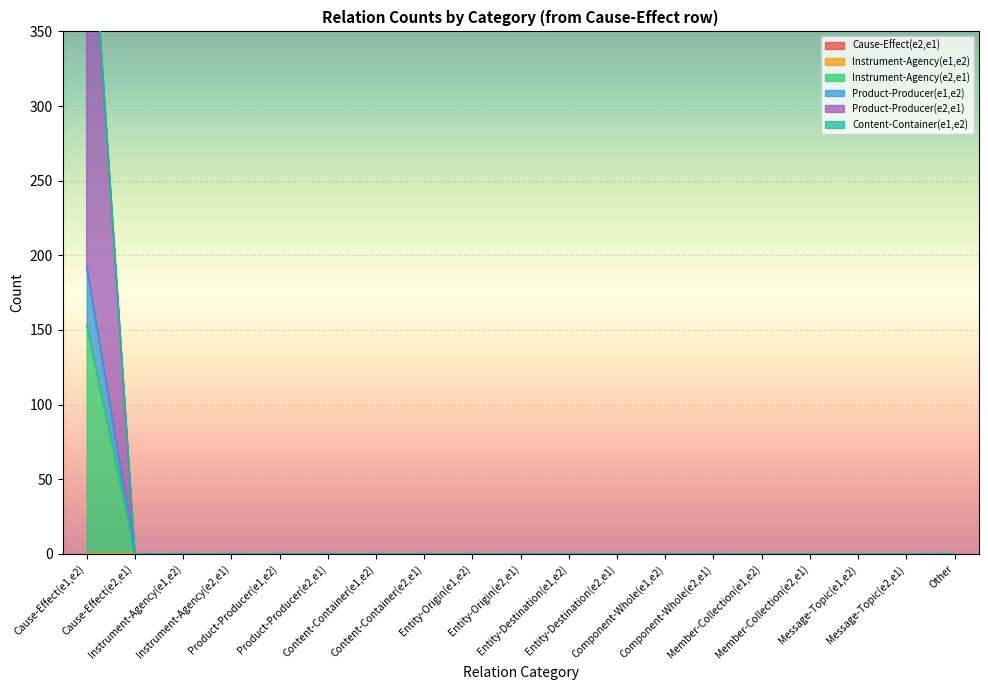

True or false: Content-Container(e1,e2) and Product-Producer(e2,e1) intersect in this chart.

False